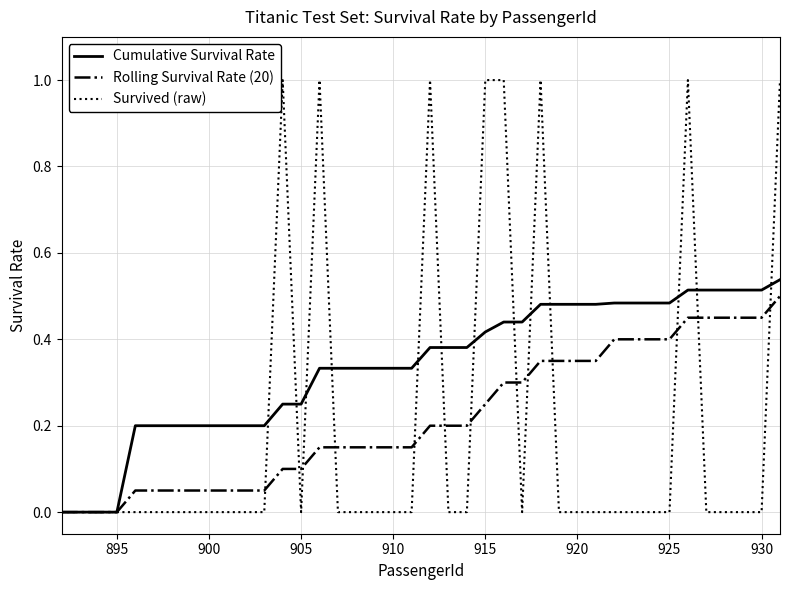

Rank the series by their maximum value, from lowest to highest.

Rolling Survival Rate (20), Cumulative Survival Rate, Survived (raw)